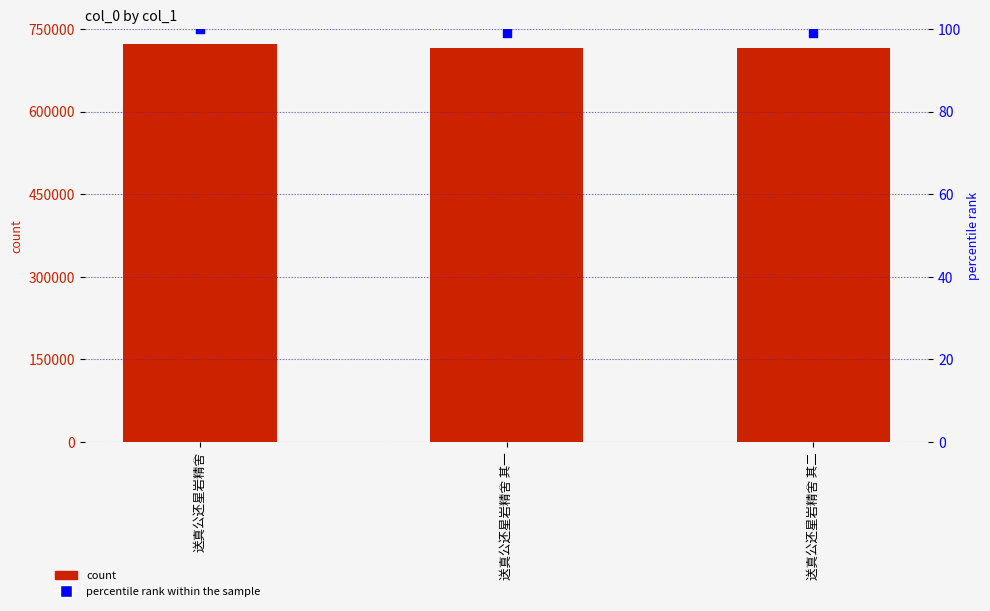

What is the total value across all series at 送真公还星岩精舍 其一?

715224.1